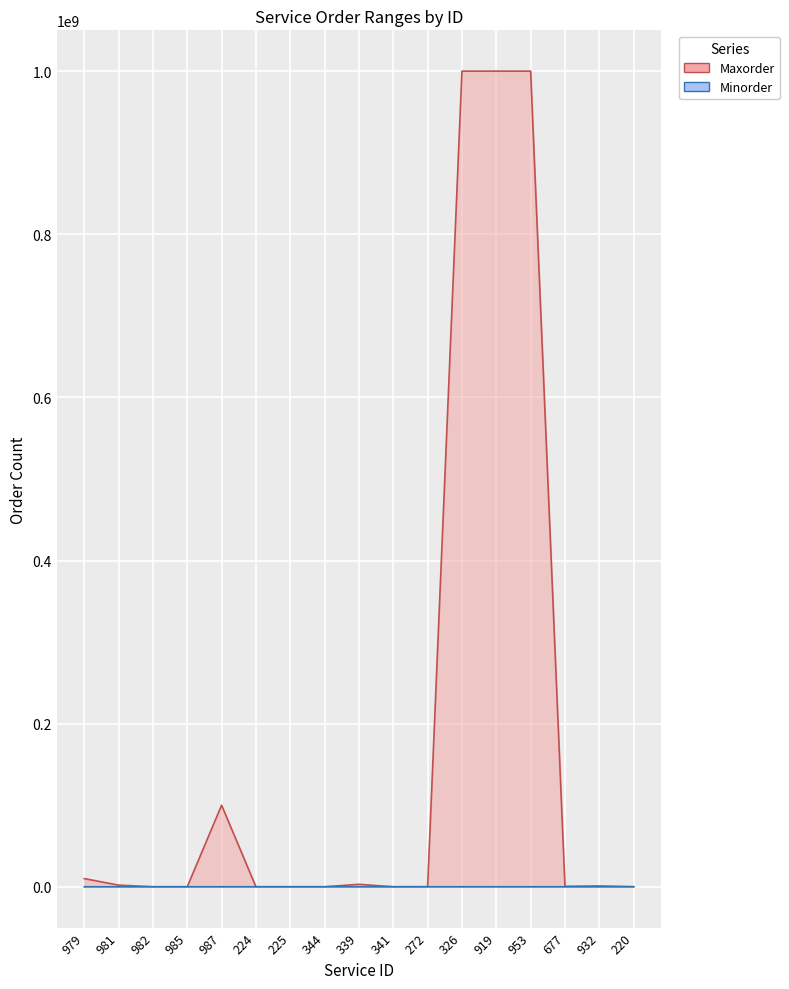

Which has a higher value, 979 or 225?

979